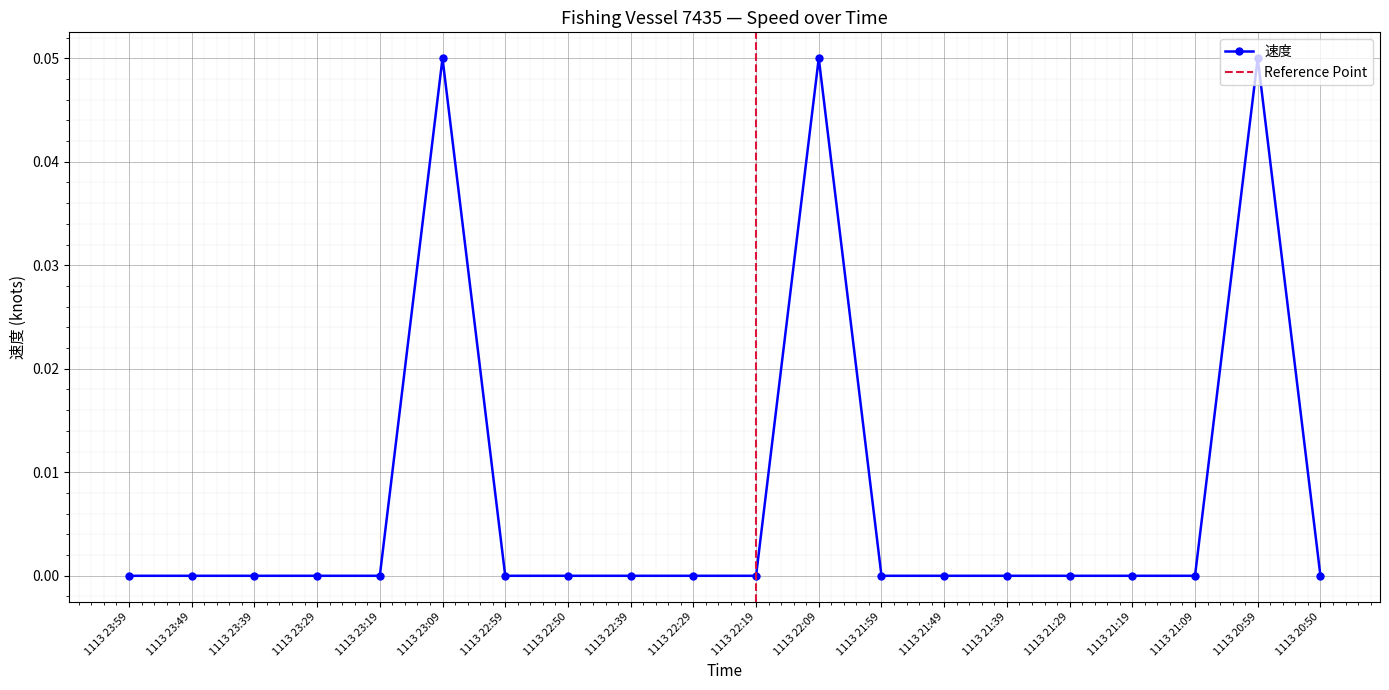

At which category does the data reach its first local peak?

1113 23:09